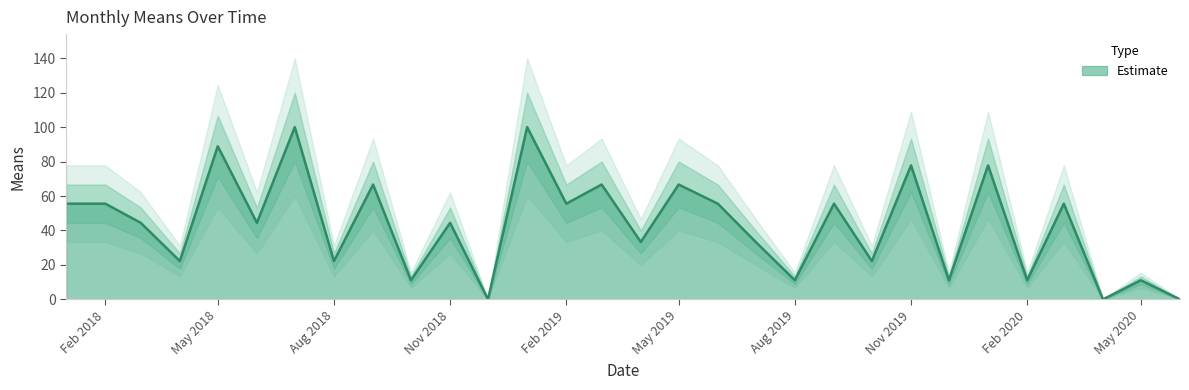

Is it true that Estimate equals 23.3 at Feb 2019?

False